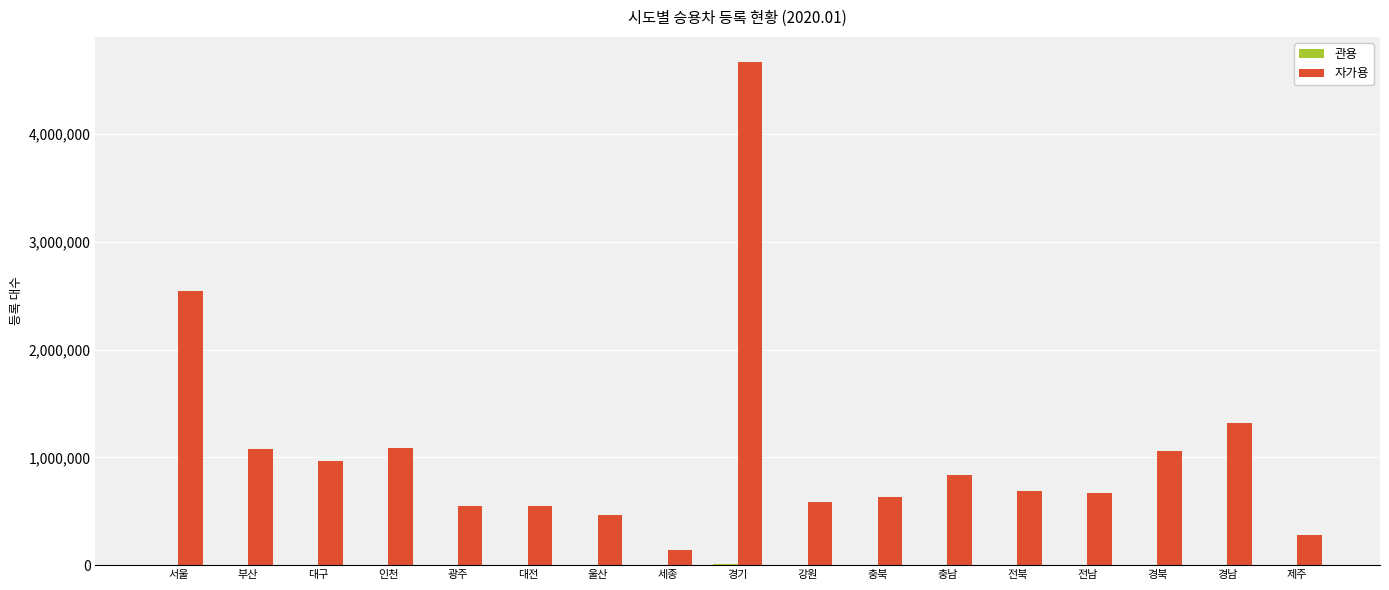

Which series has the largest total across all categories?

자가용